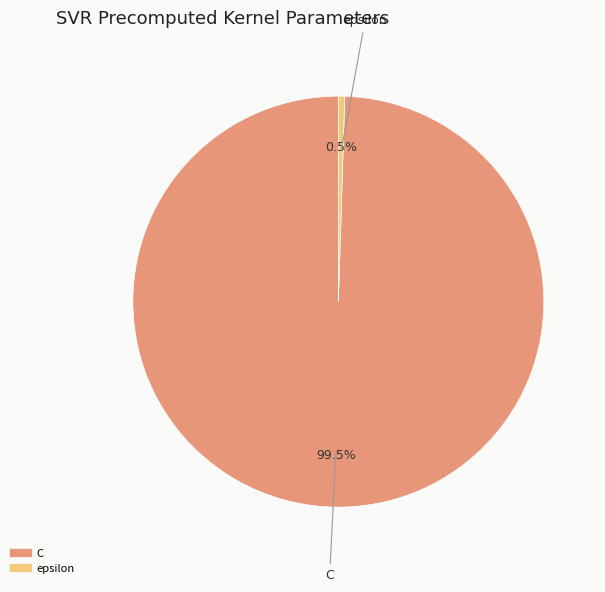

Rank the categories by value from highest to lowest.

C, epsilon